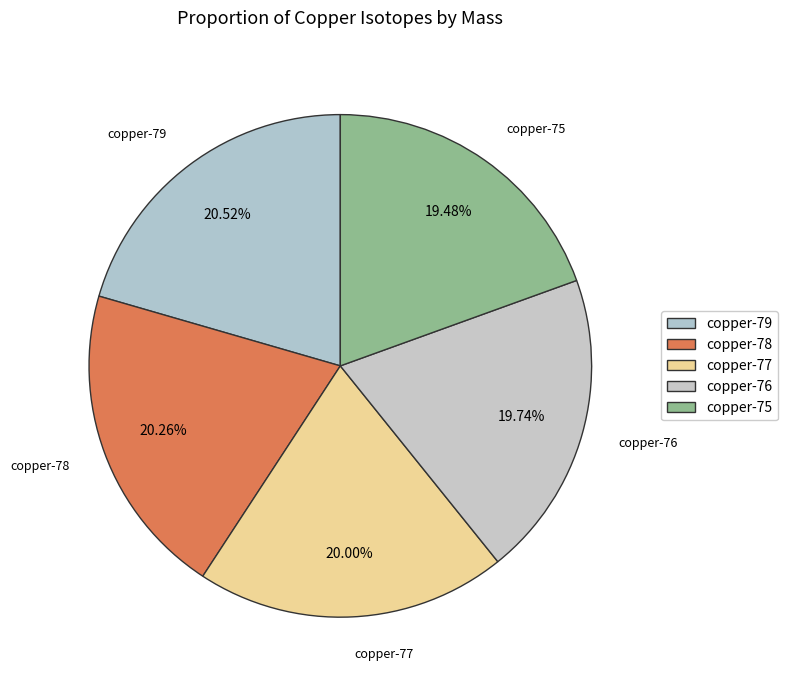

Count the number of slices in the pie.

5